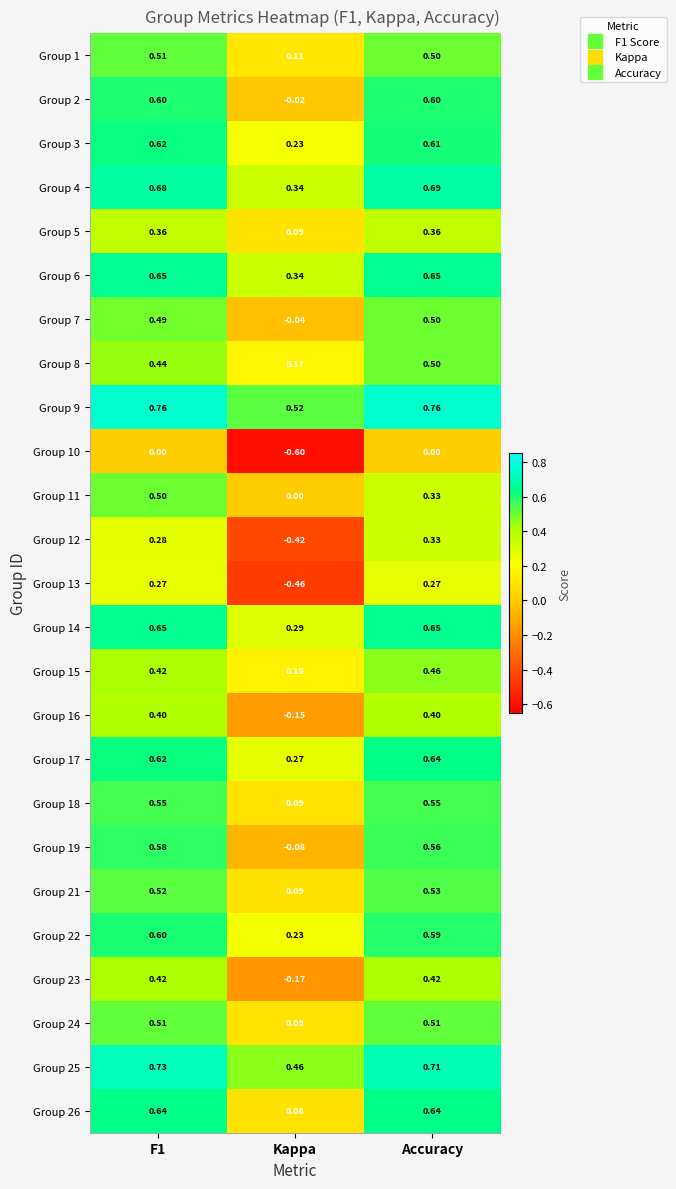

Where is Group 11 nearest to the value 0?

Kappa